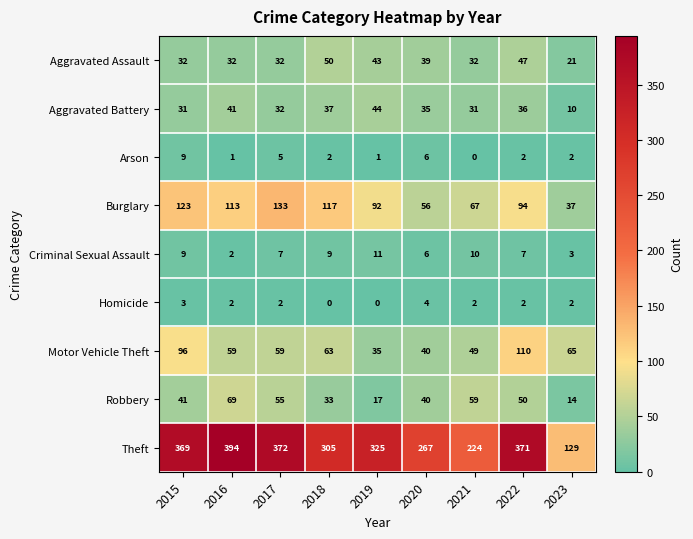

How many categories are shown in the chart?

9